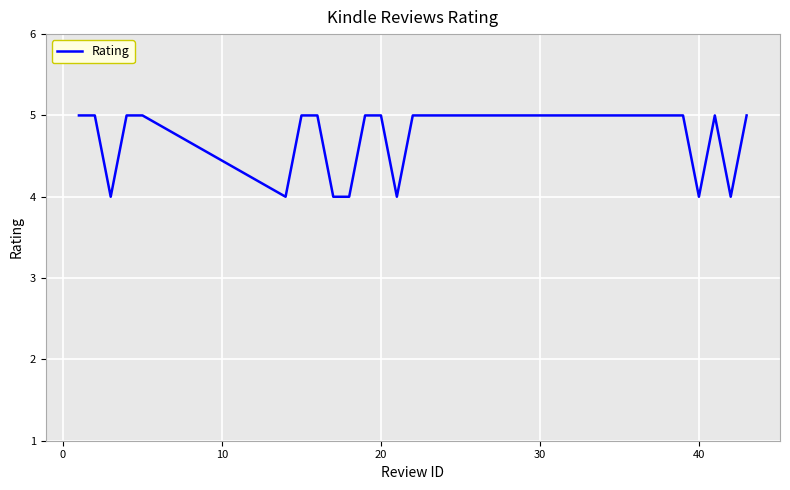

What is the minimum value shown in the chart?

4